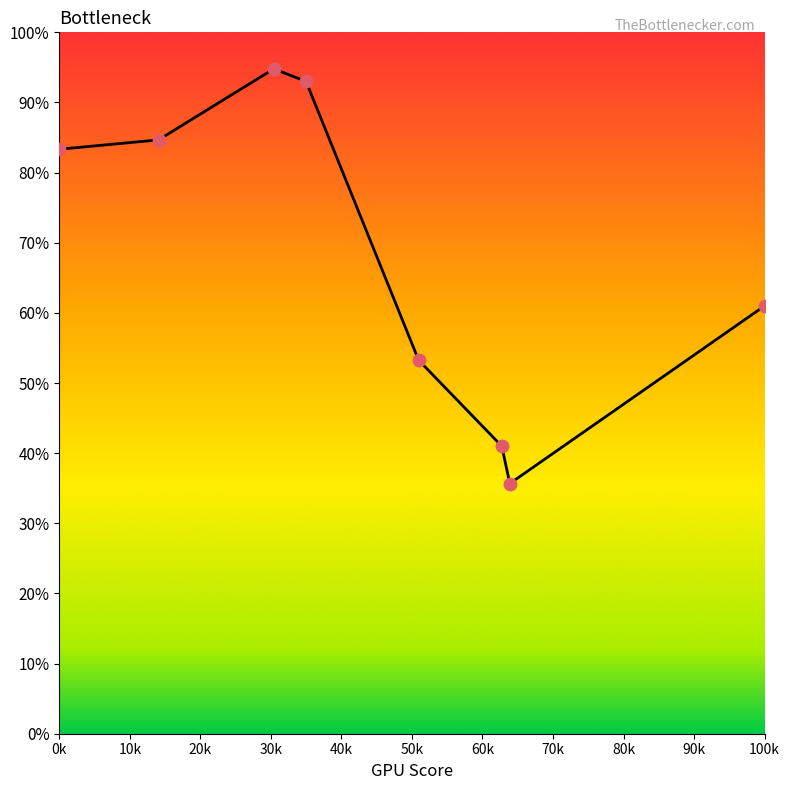

What is the difference between the second highest and second lowest values?

52.0